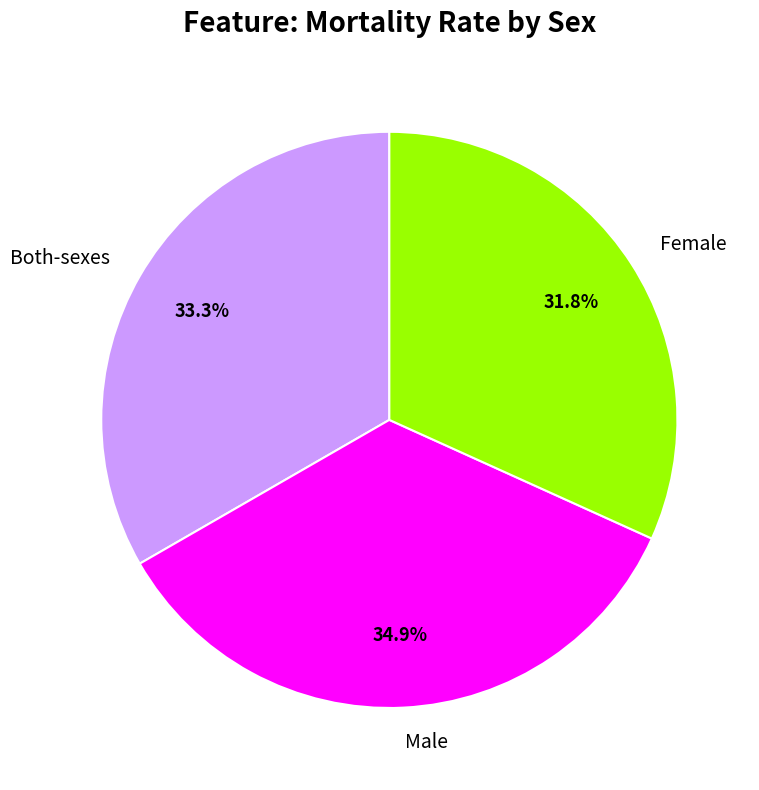

Is Male the majority of the pie?

No